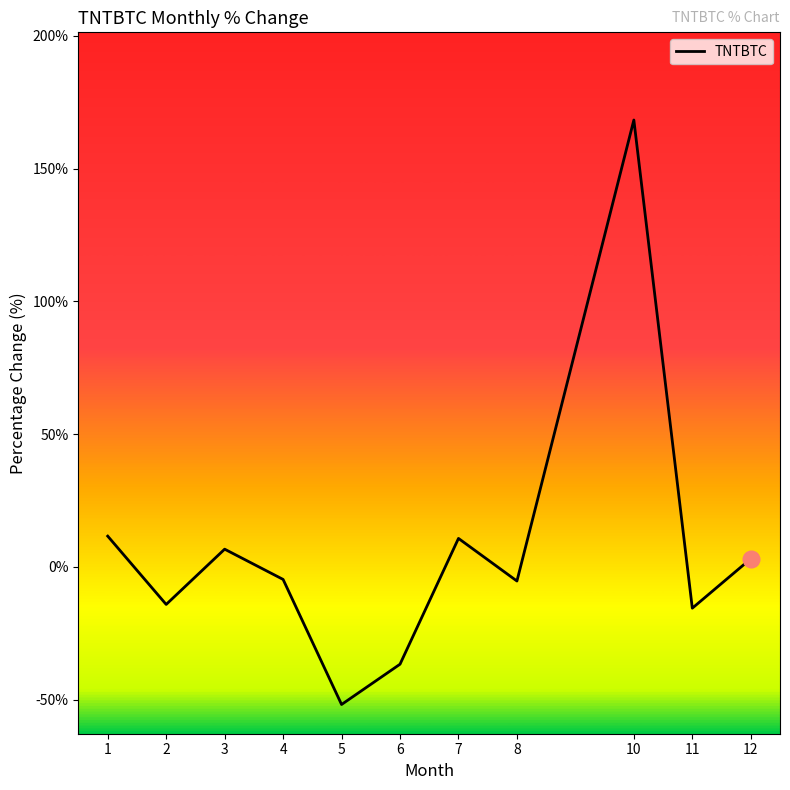

What is the greatest value displayed?

168.3